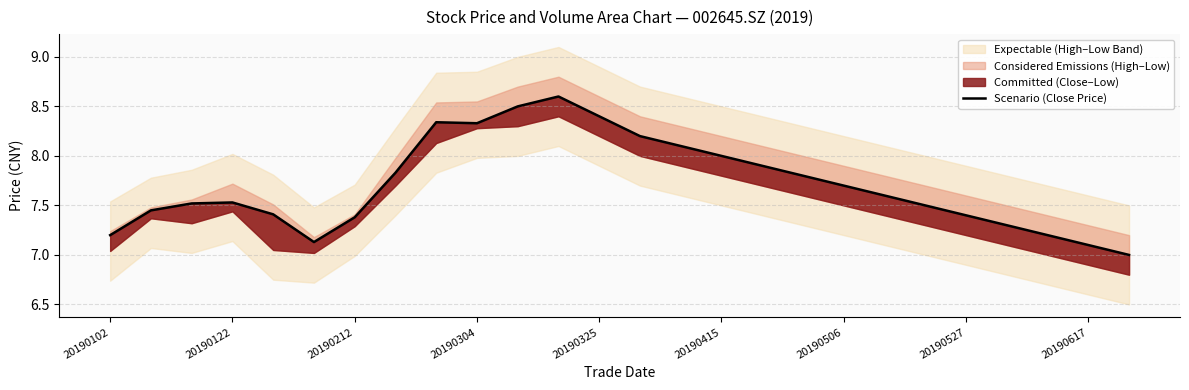

What is the value of the 2nd point from the left?

7.5